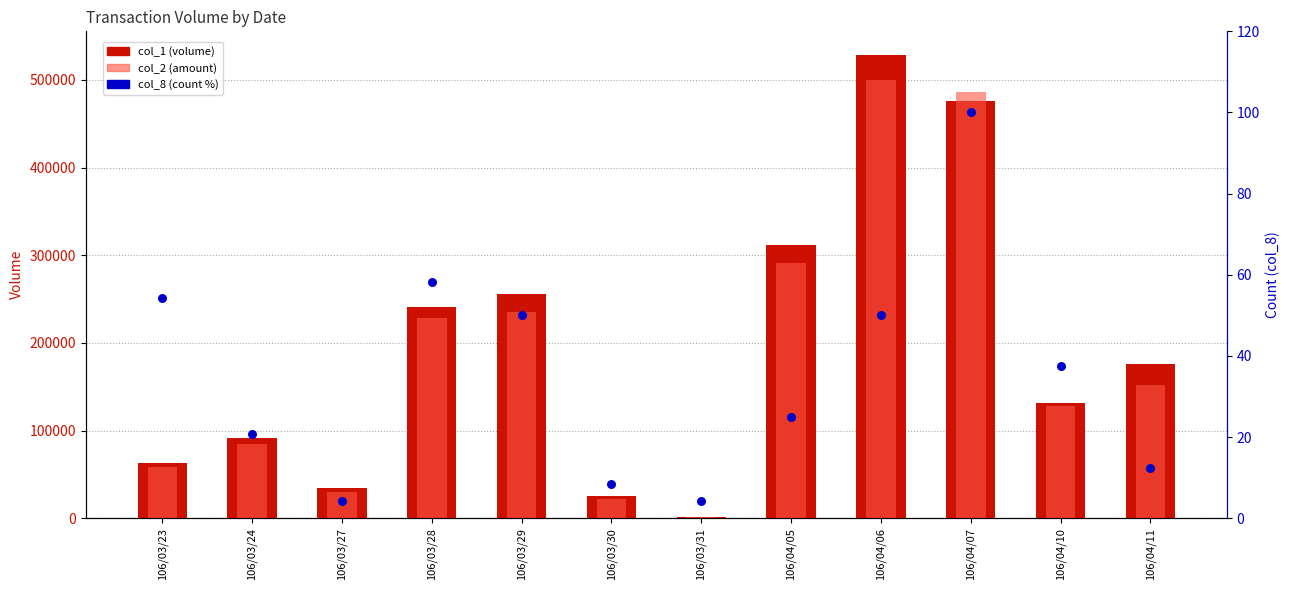

At how many categories does at least one series exceed 306388?

3